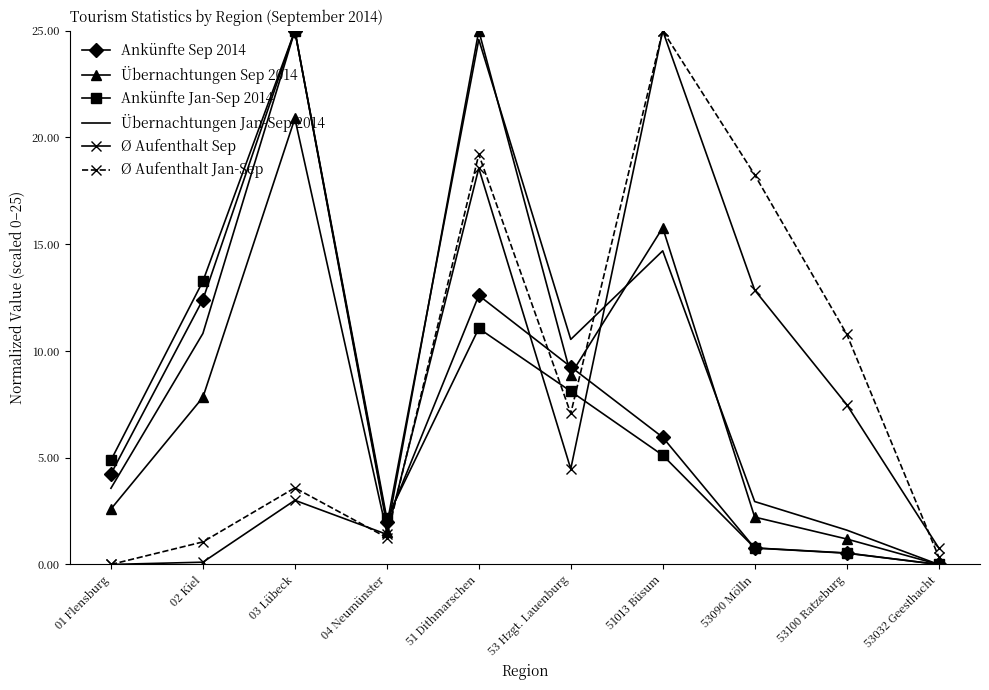

How many positive values does the Ankünfte Sep 2014 series have?

9